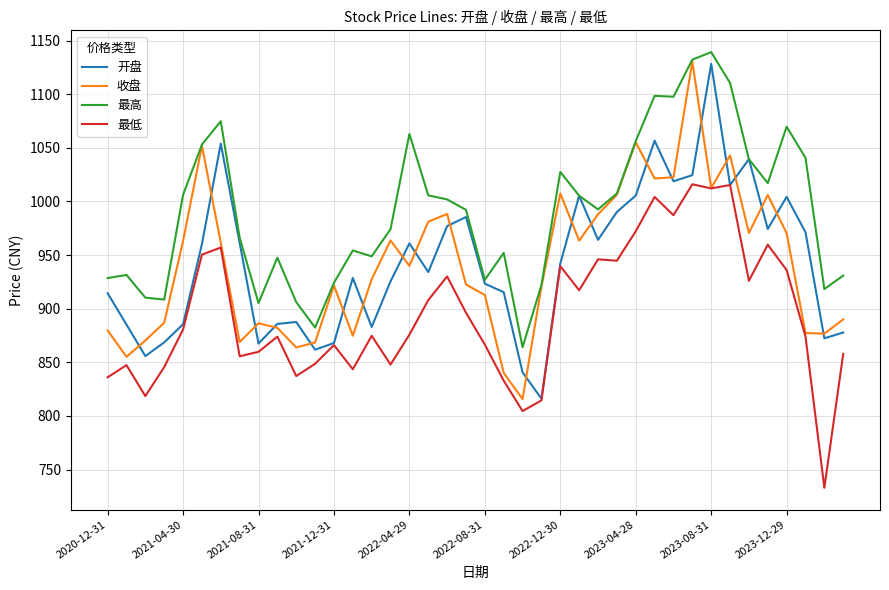

What is the minimum value shown in the chart?

733.1